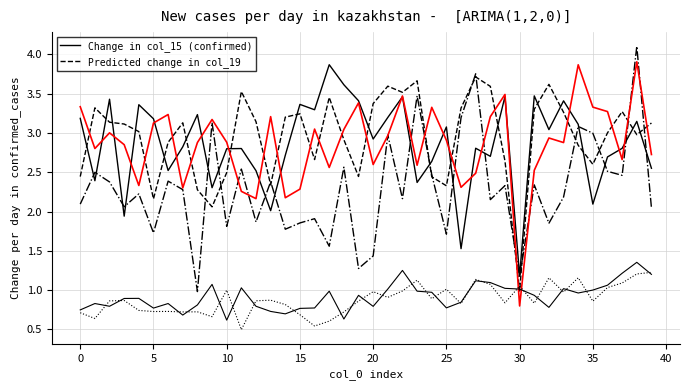

How many lines are shown in the chart?

6